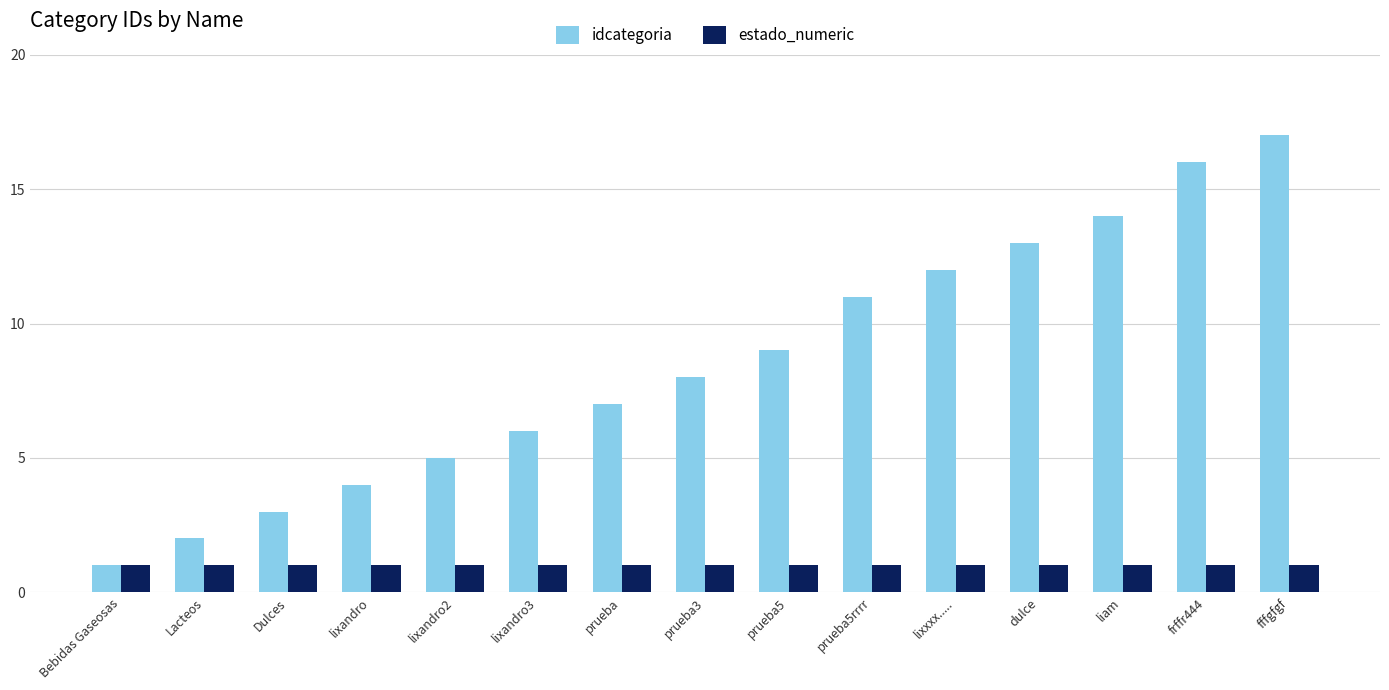

True or false: idcategoria has a value of 12 at lixxxx......

True